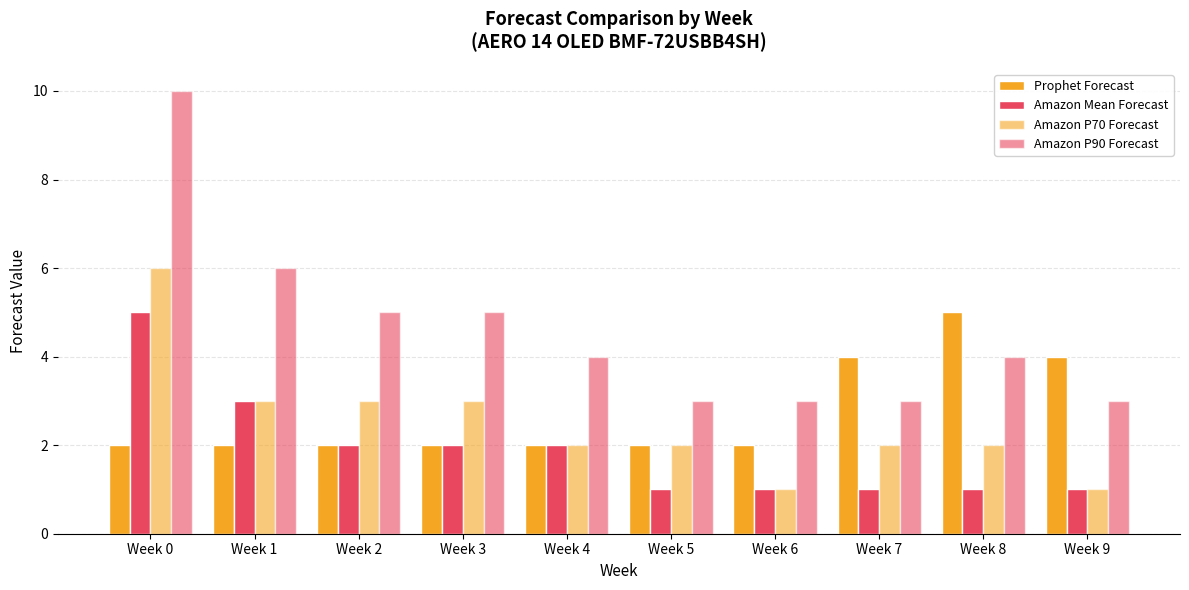

Which category has the highest value in the Prophet Forecast series?

Week 8